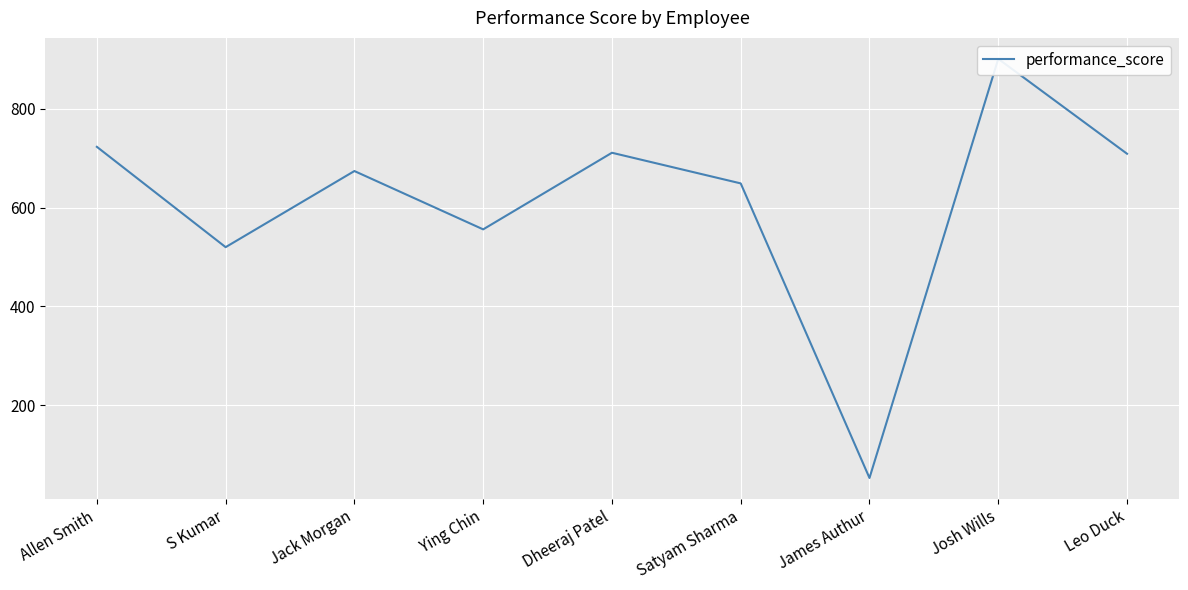

What position from the left is Josh Wills?

8